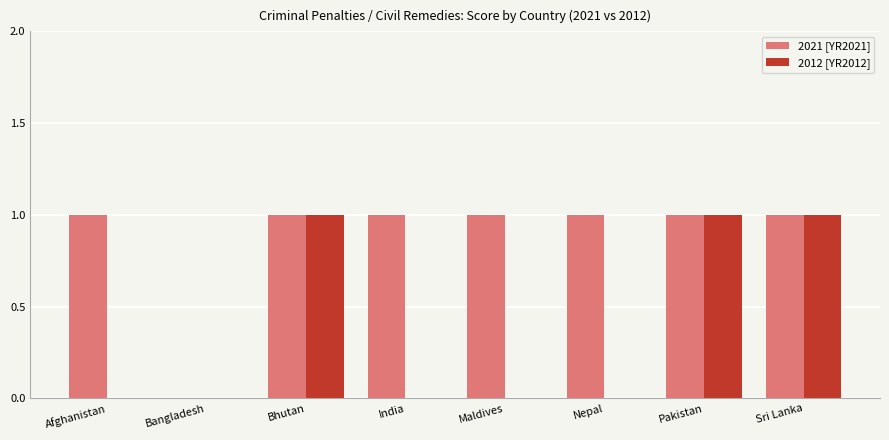

The value of 2012 [YR2012] at Afghanistan is 0. True or false?

True